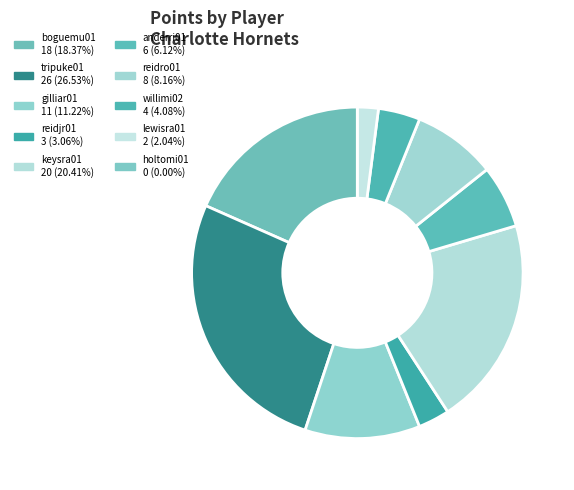

To the nearest percent, what is the combined percentage of anderri01 and lewisra01?

8%